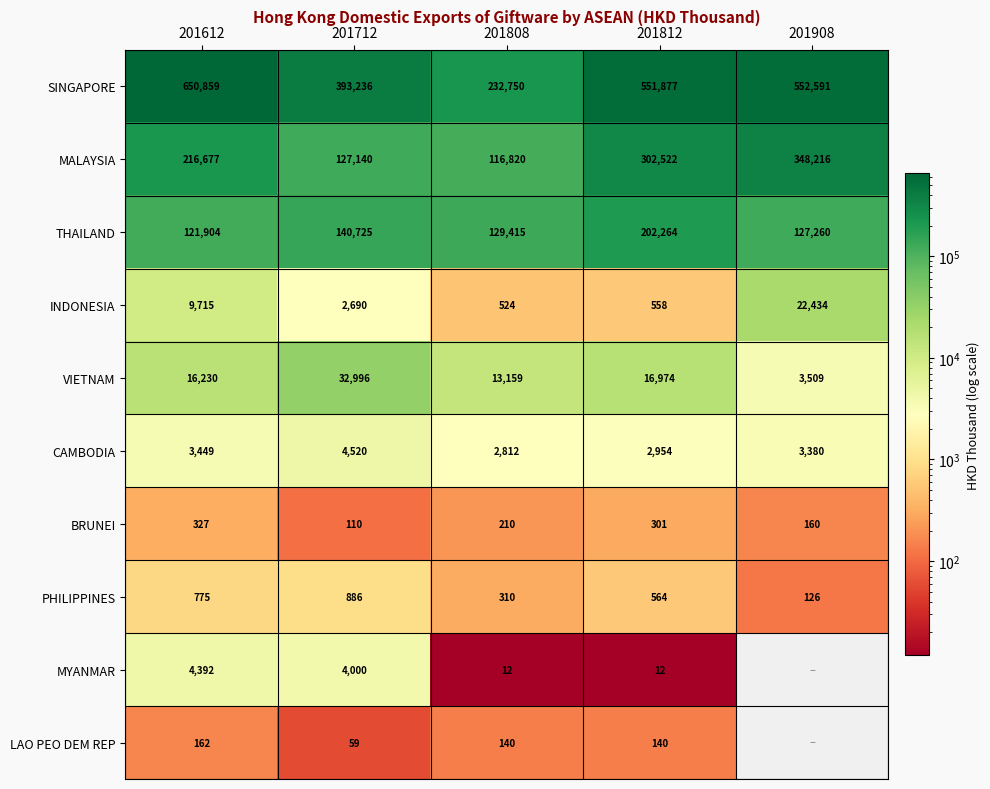

At 201812, list the series in order from largest to smallest.

SINGAPORE, MALAYSIA, THAILAND, VIETNAM, CAMBODIA, PHILIPPINES, INDONESIA, BRUNEI, LAO PEO DEM REP, MYANMAR